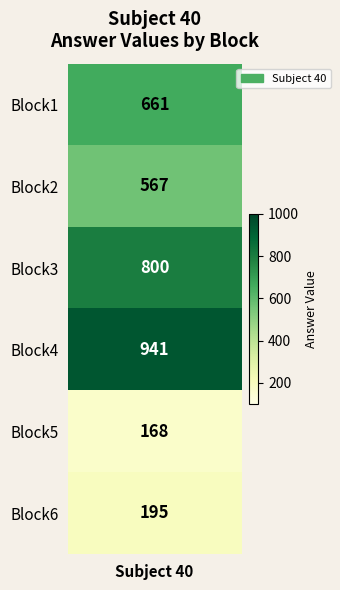

What is the sum of the values at Block4 and Block6?

1136